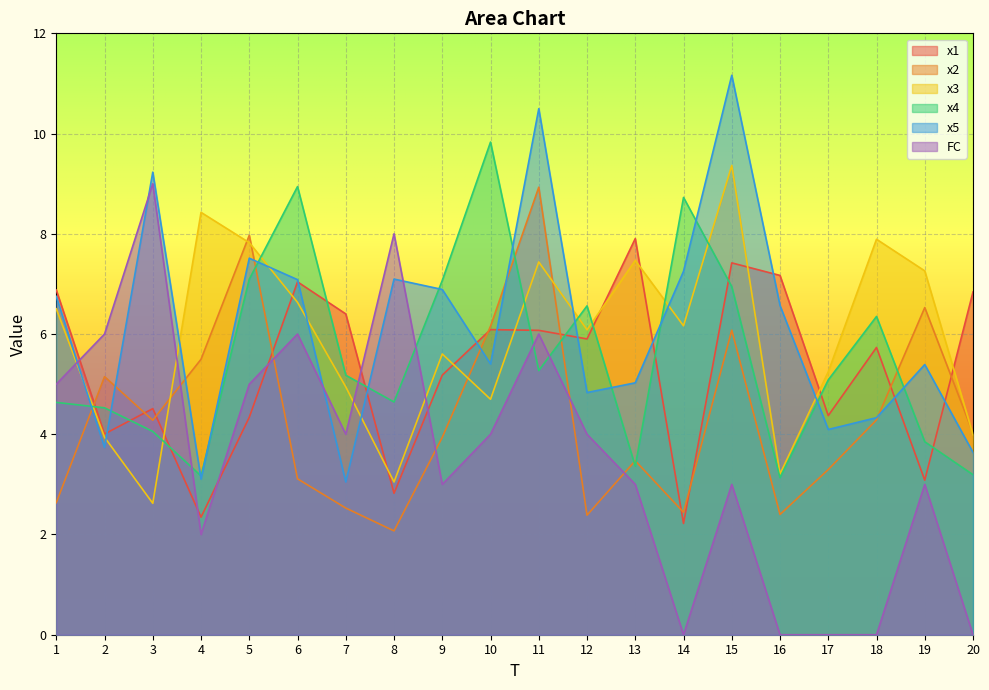

Rank the series by their maximum value, from lowest to highest.

x1, x2, FC, x3, x4, x5